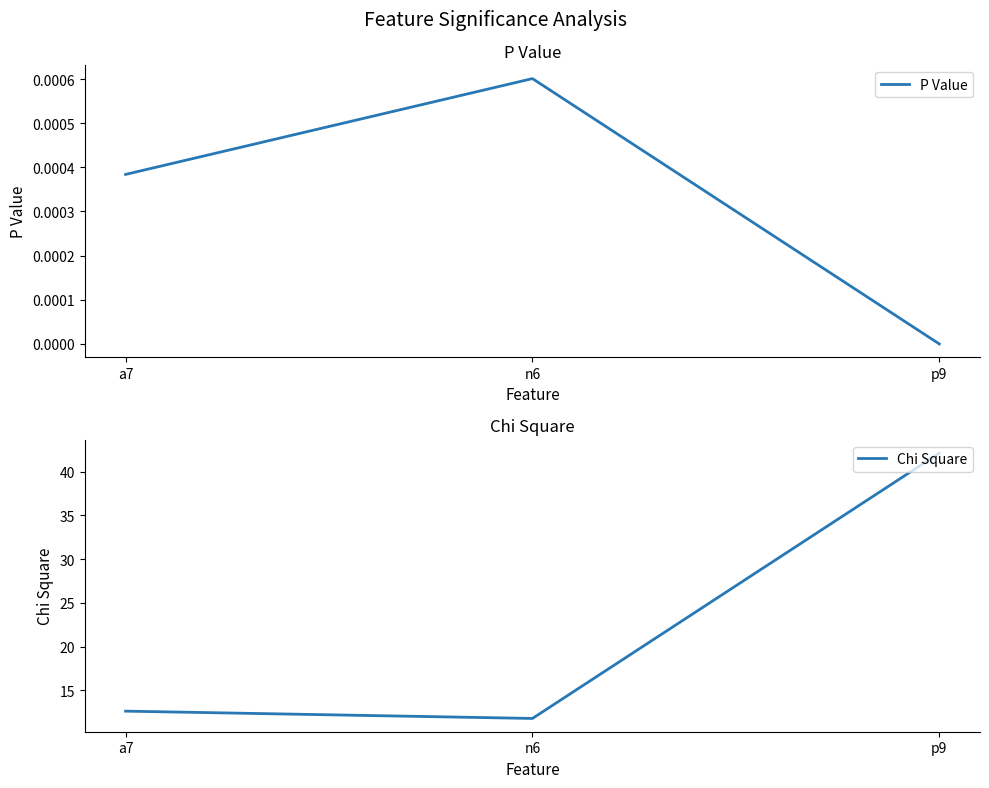

At which label is P Value closest to 0?

p9